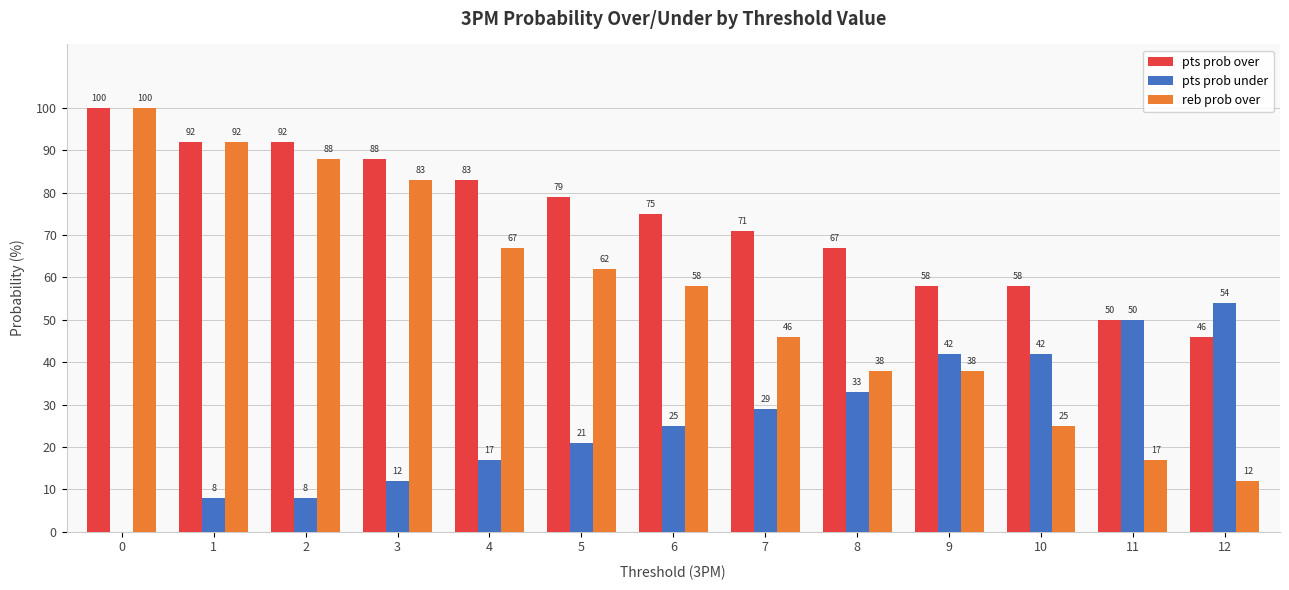

Does the chart contain stacked bars?

No